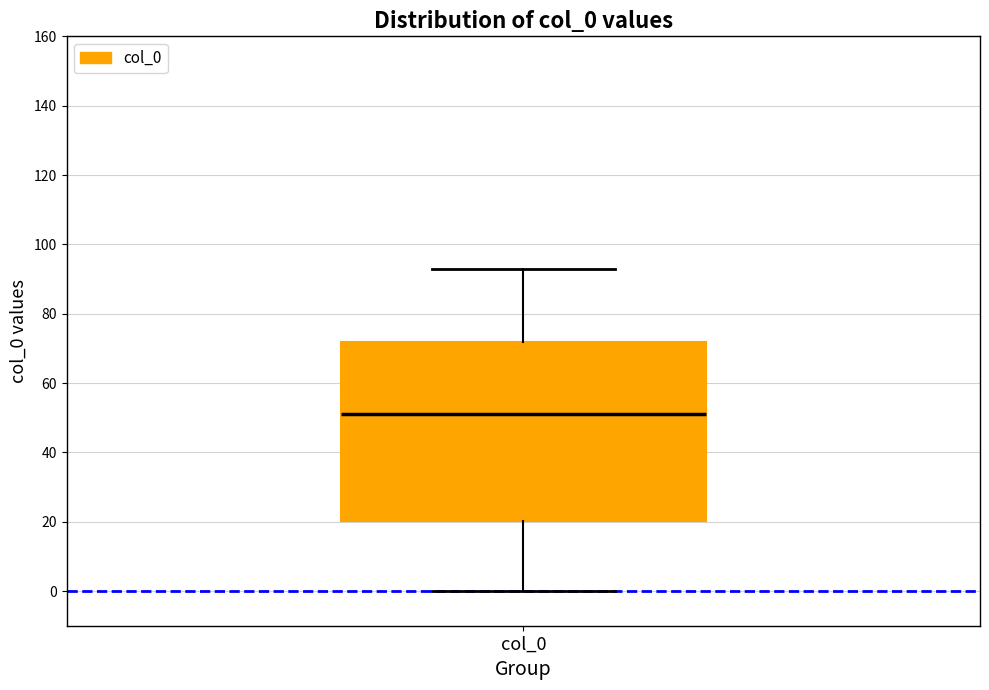

Read this box plot against the y-axis: the position of the median line, the range covered by the box, and the ends of both whiskers. The values are not printed on the chart, so give them approximately, as read against the axis.

median 52, box 20 to 72, whiskers 0 to 94